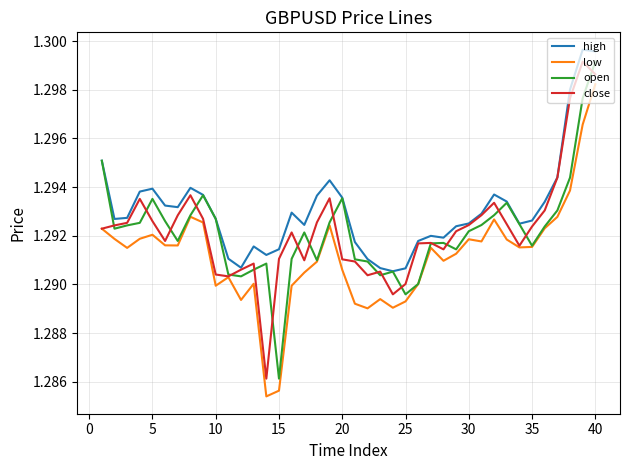

Which series has the largest total across all categories?

high